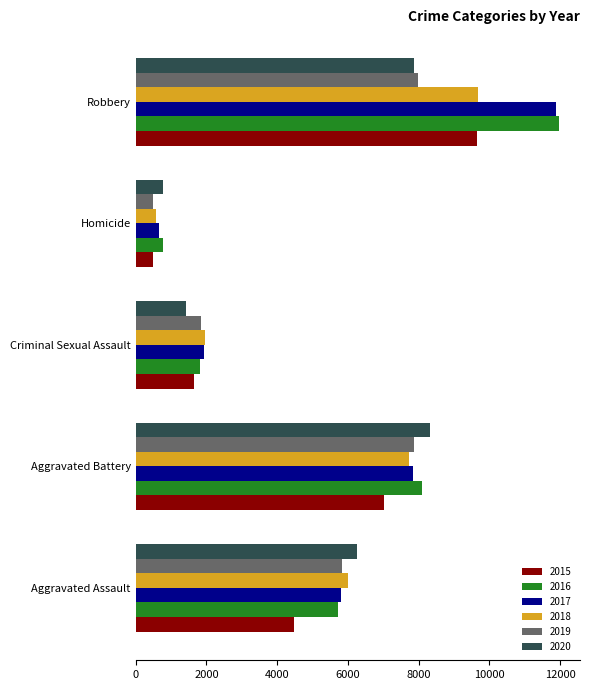

At which label is 2020 closest to 4552?

Aggravated Assault